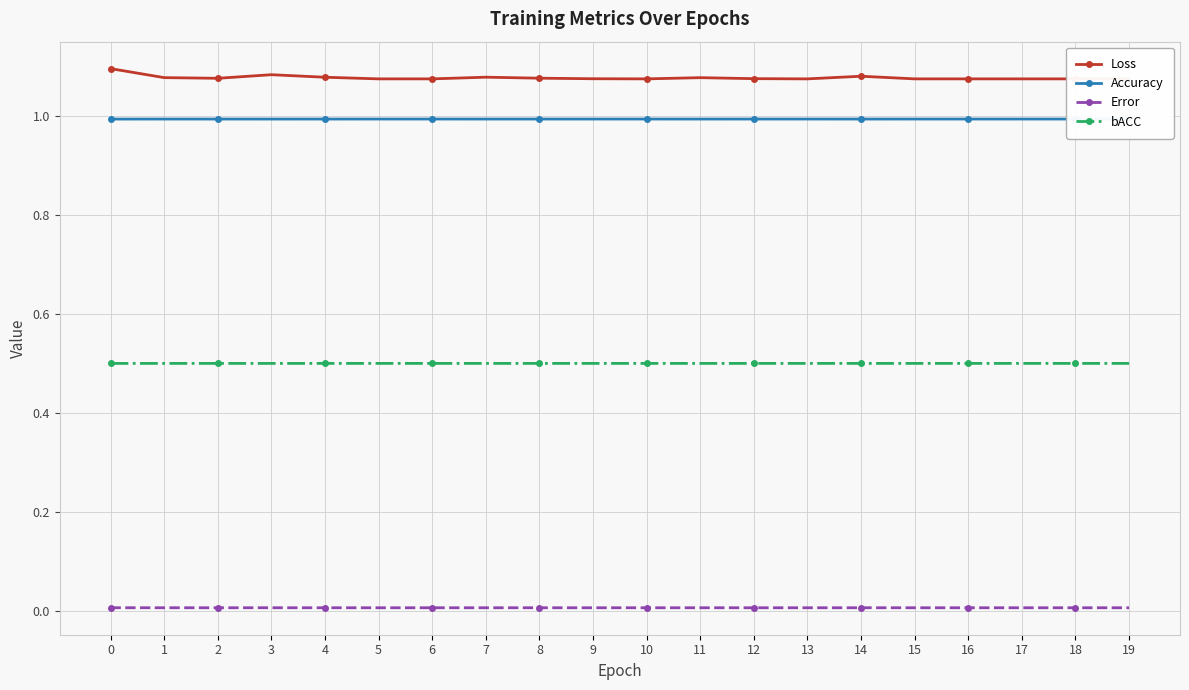

What value does the Accuracy series have at 17?

1.0